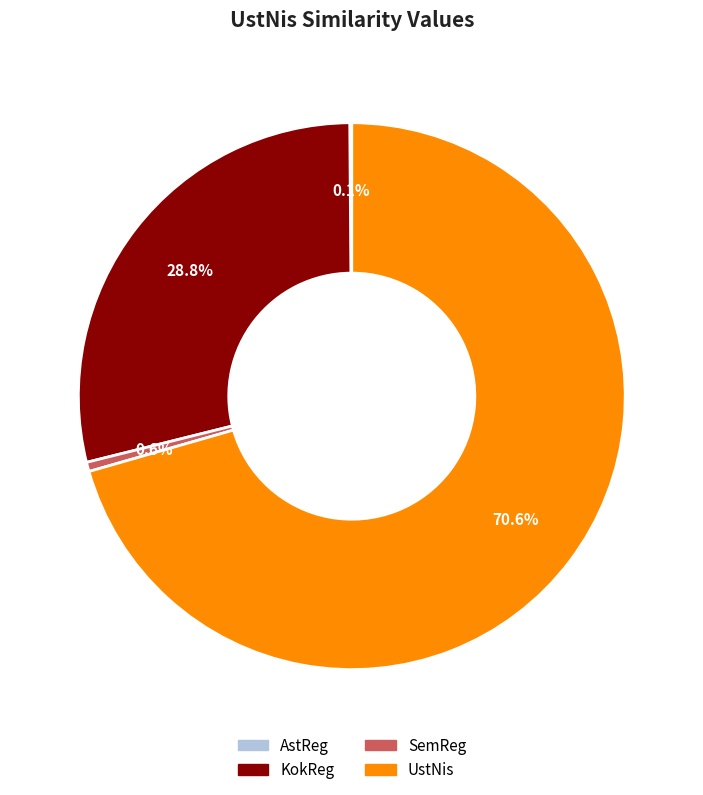

Do SemReg and KokReg together represent more than half of the pie?

No